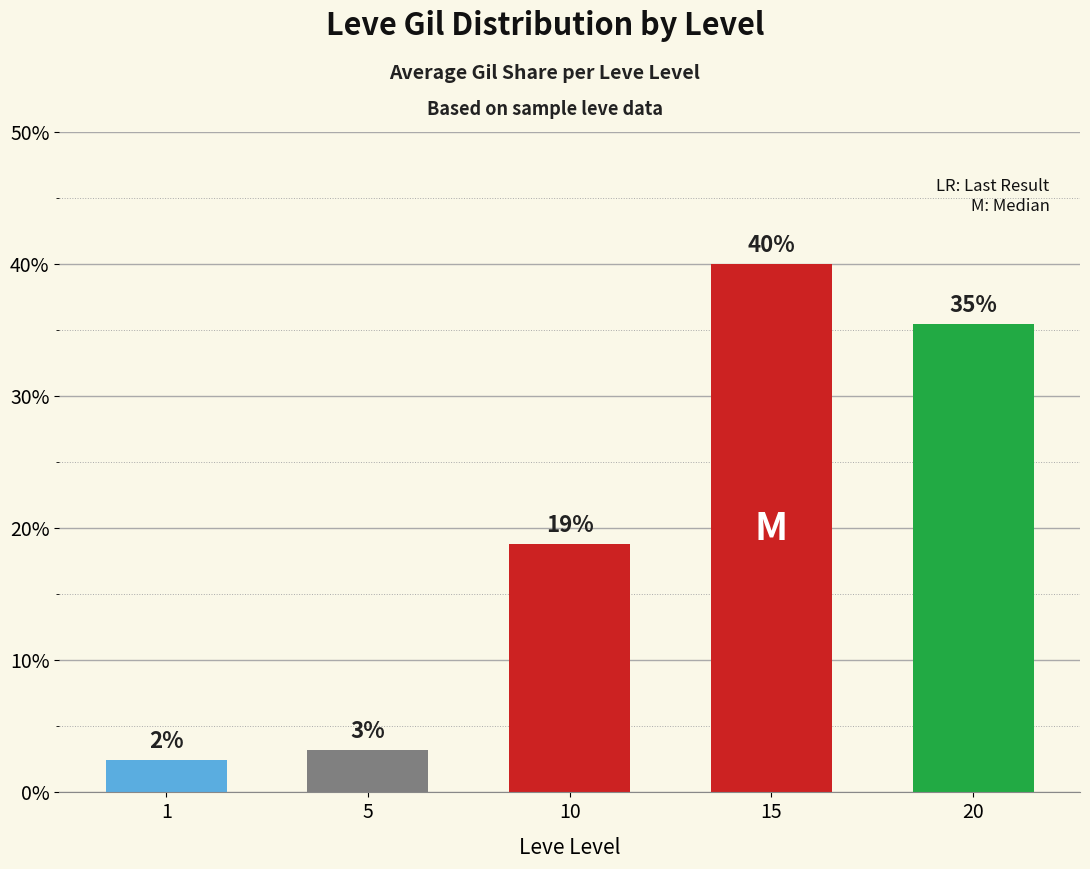

How many bars are there in total?

5